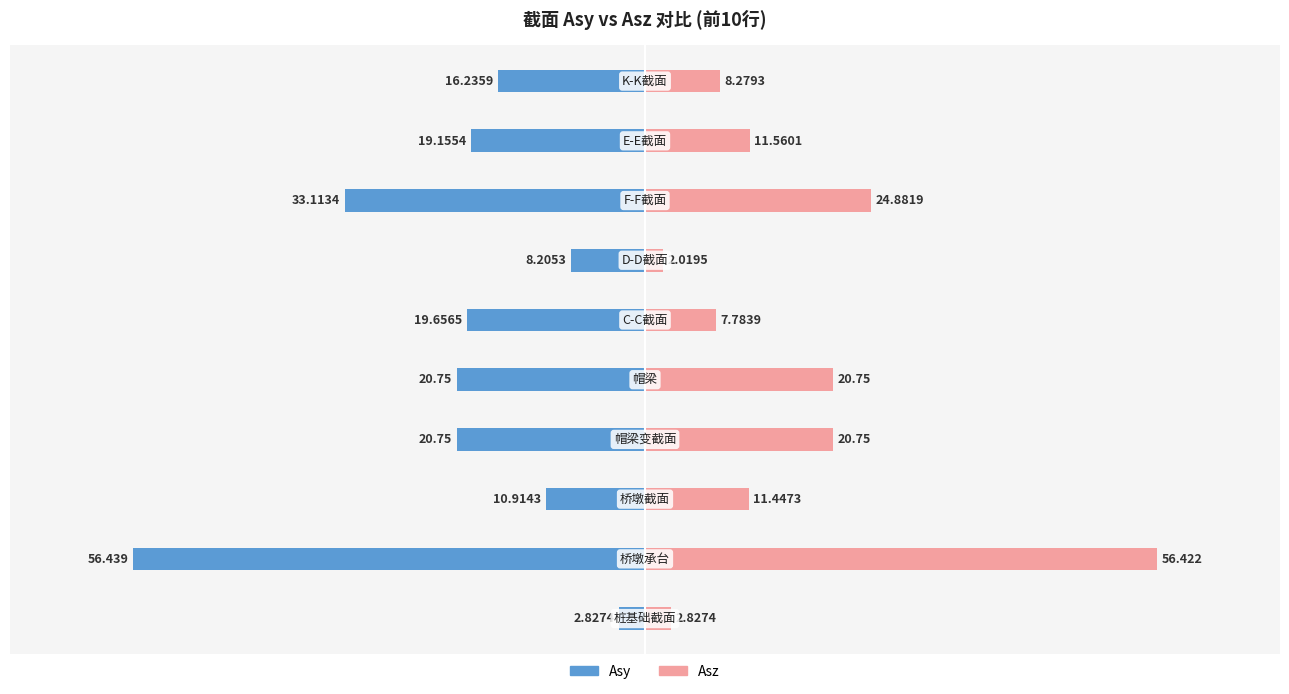

Which series has the widest spread of values?

Asz